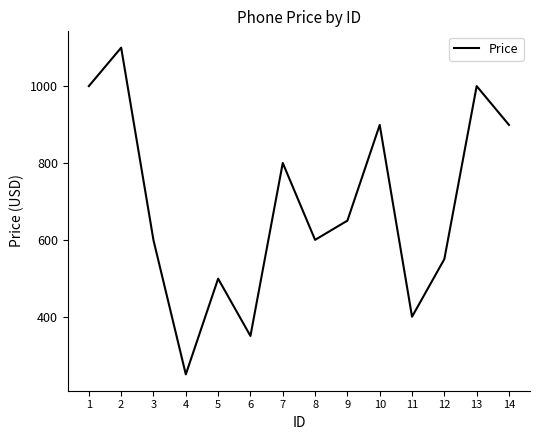

At which category does the chart reach its peak across all series?

2